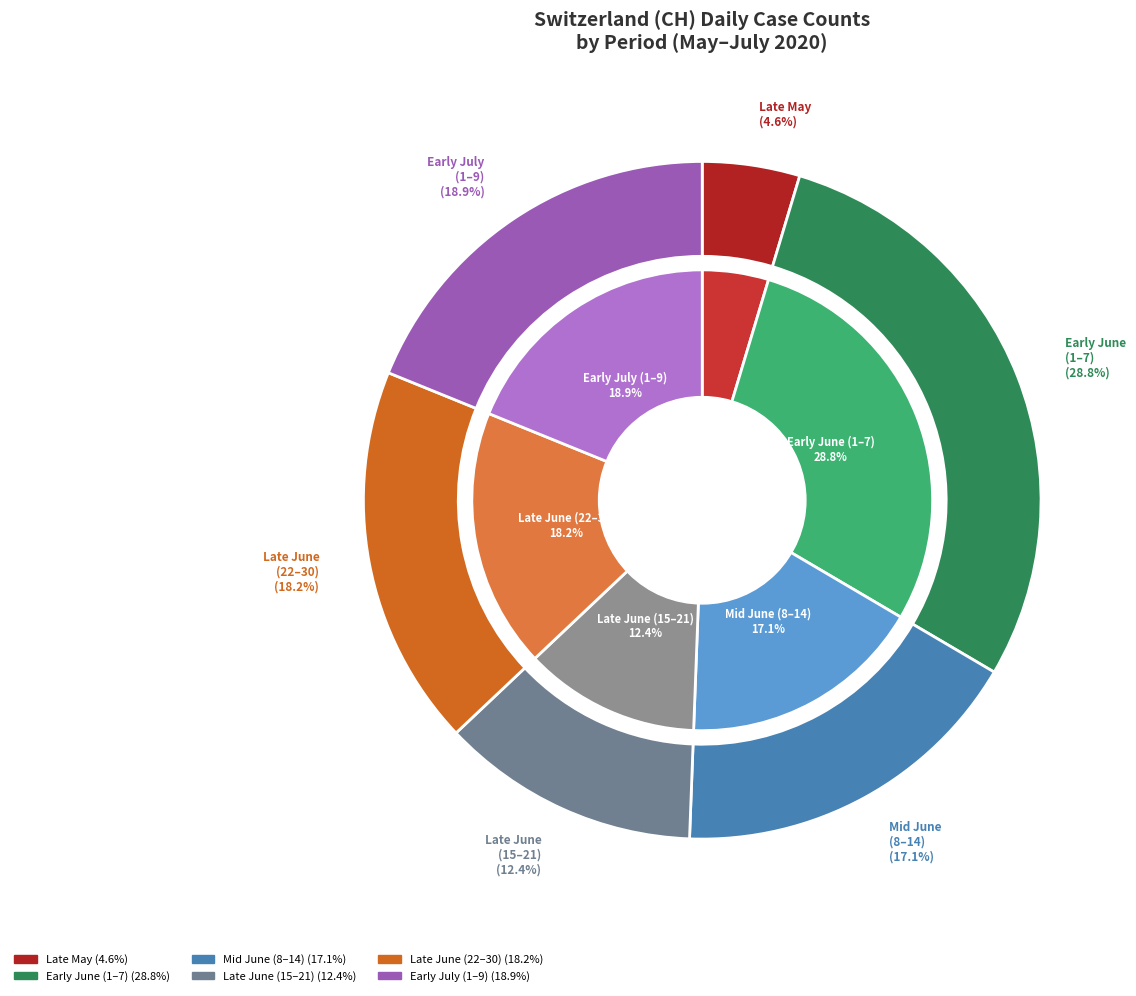

Does 2020-07-09 account for over 50% of the chart?

No